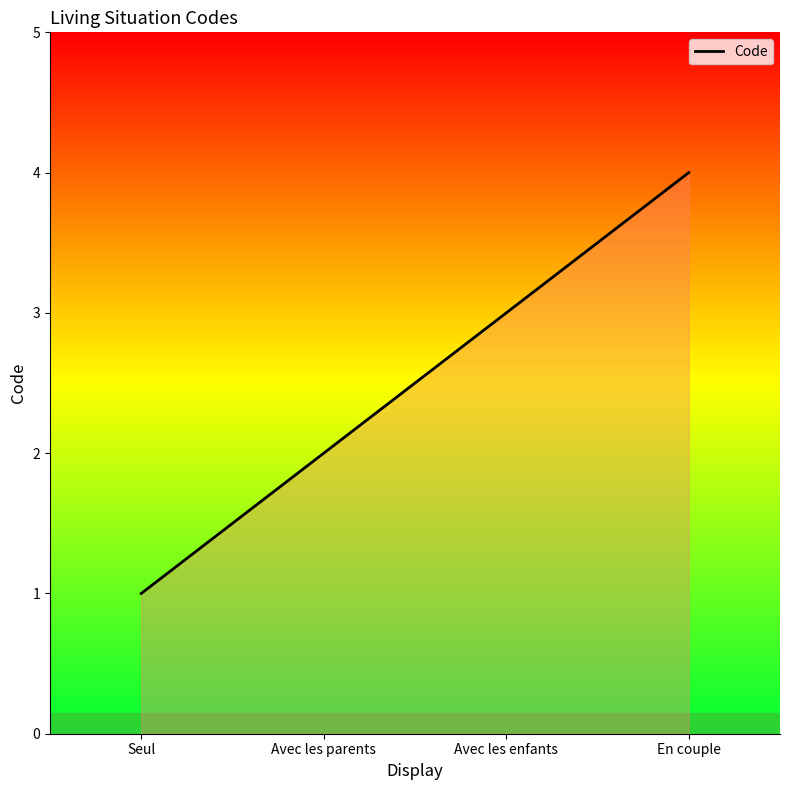

Does the chart have visible grid lines?

No